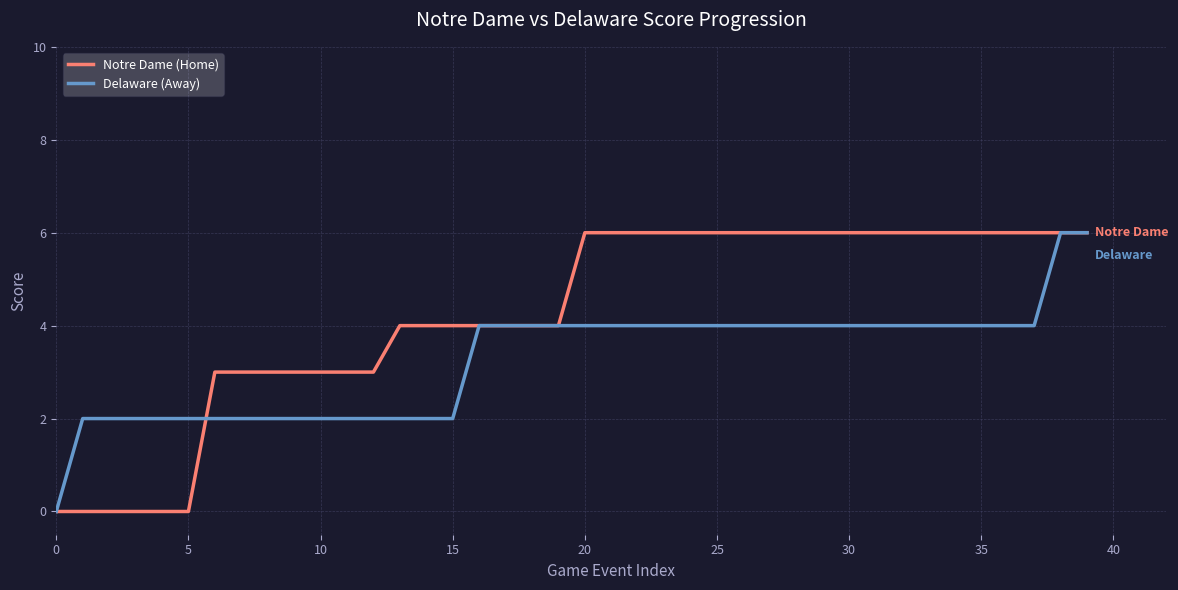

Which series has the largest total across all categories?

Notre Dame (Home)